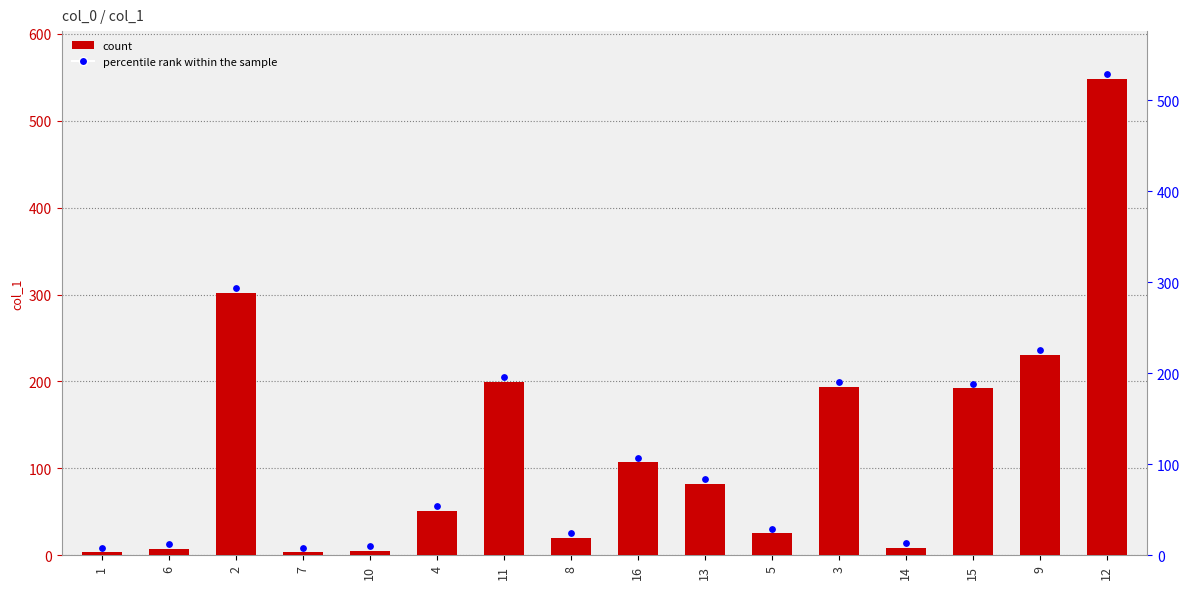

Which series contains the highest Y value?

percentile rank within sample